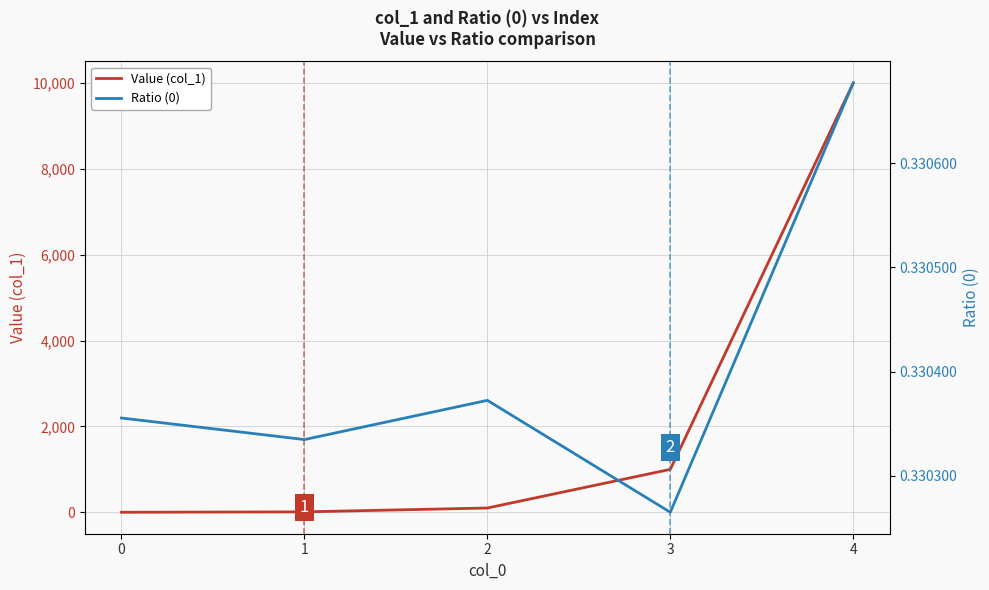

How many Ratio (0) values are between 0 and 1?

5